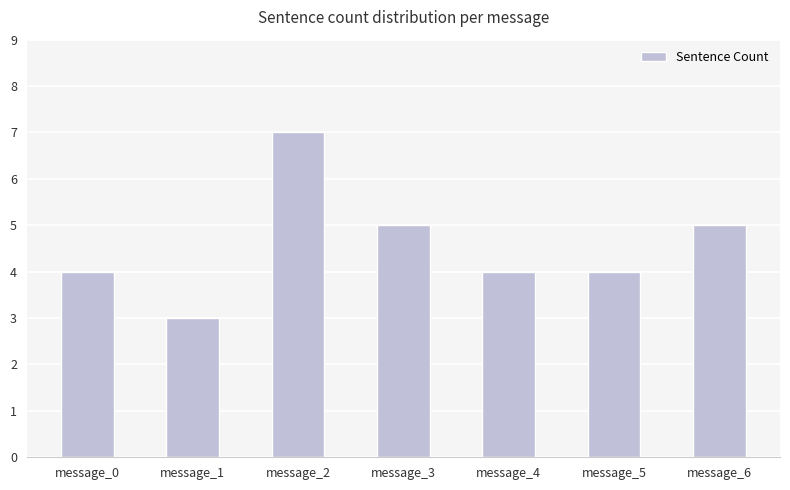

What is the ratio of the value at message_0 to the value at message_4?

1.0